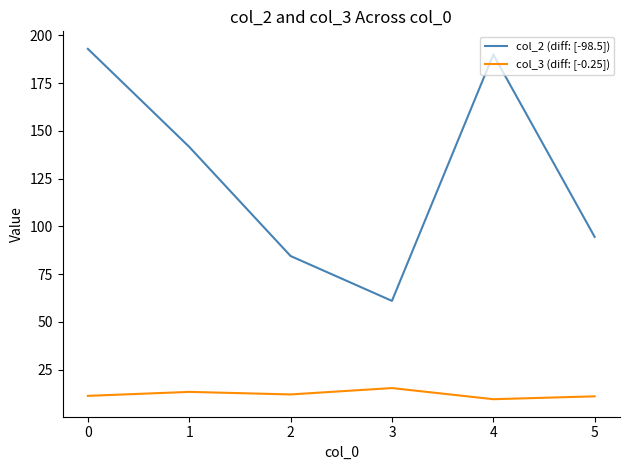

What is the difference between the maximum and minimum values in the col_3 (diff: [-0.25]) series?

5.8